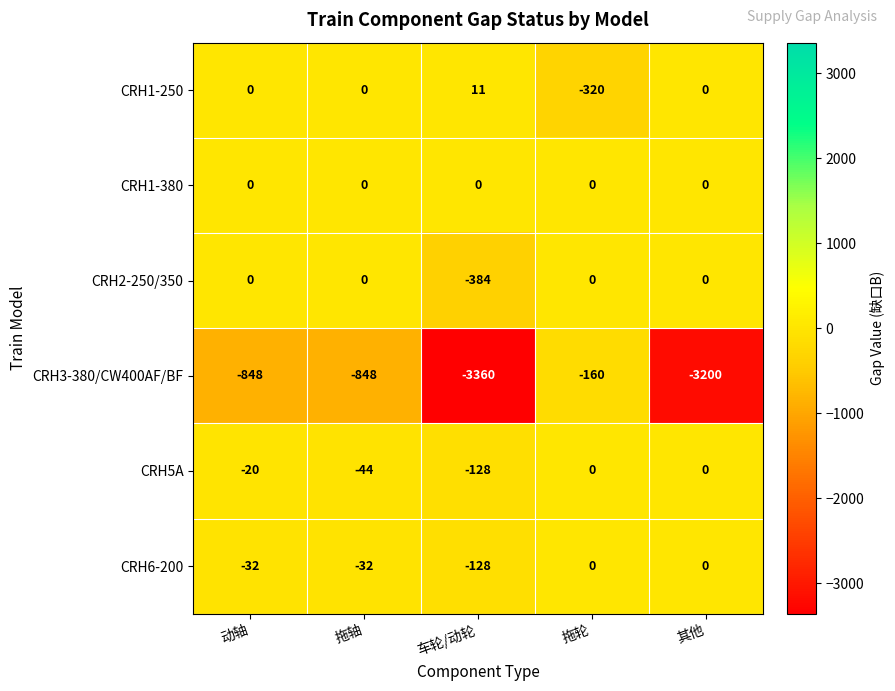

Read the CRH5A value at 拖轴.

-44